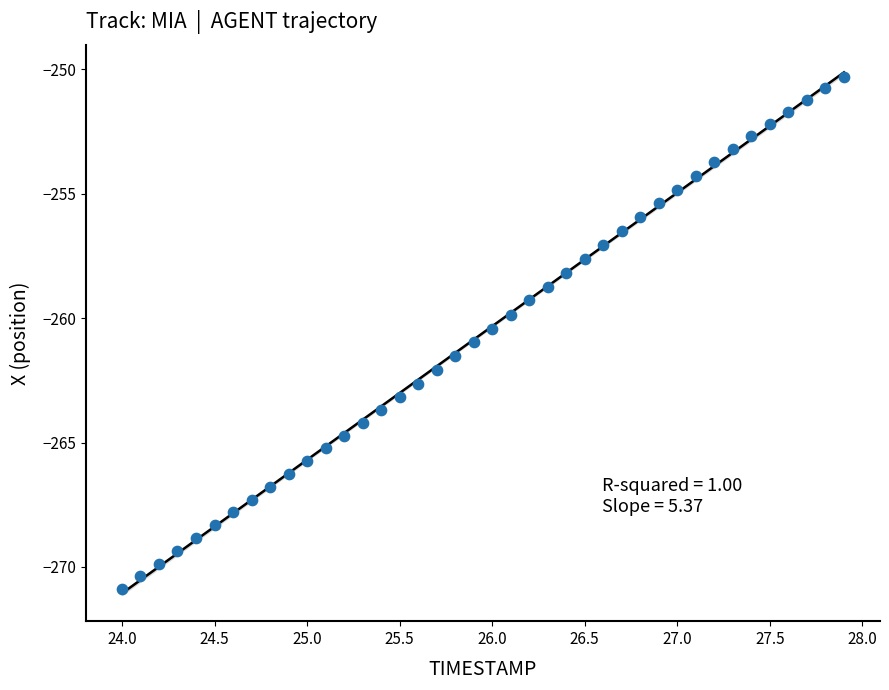

What is the range of X values (max minus min)?

3.9